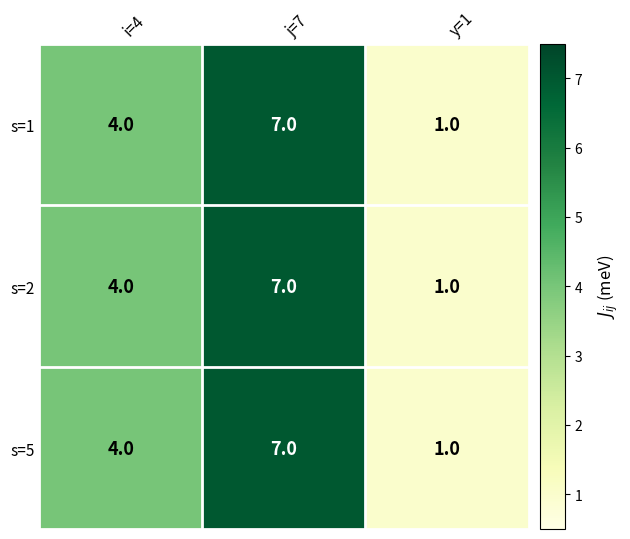

What is the maximum value shown in the chart?

7